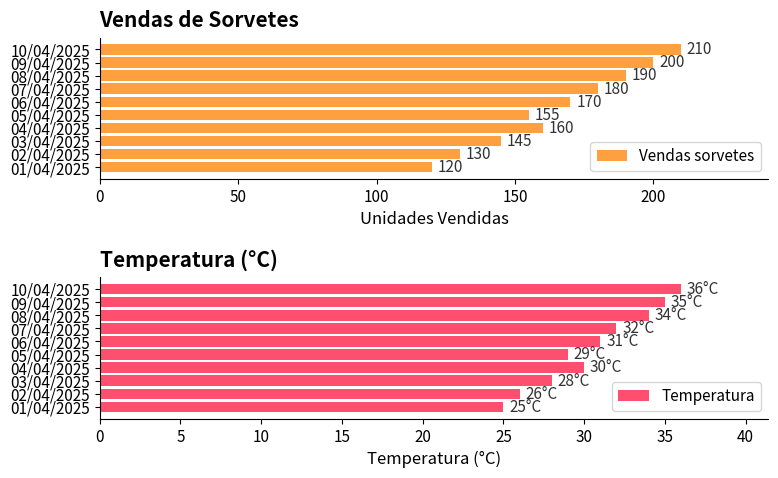

How many bars are there in each group?

2